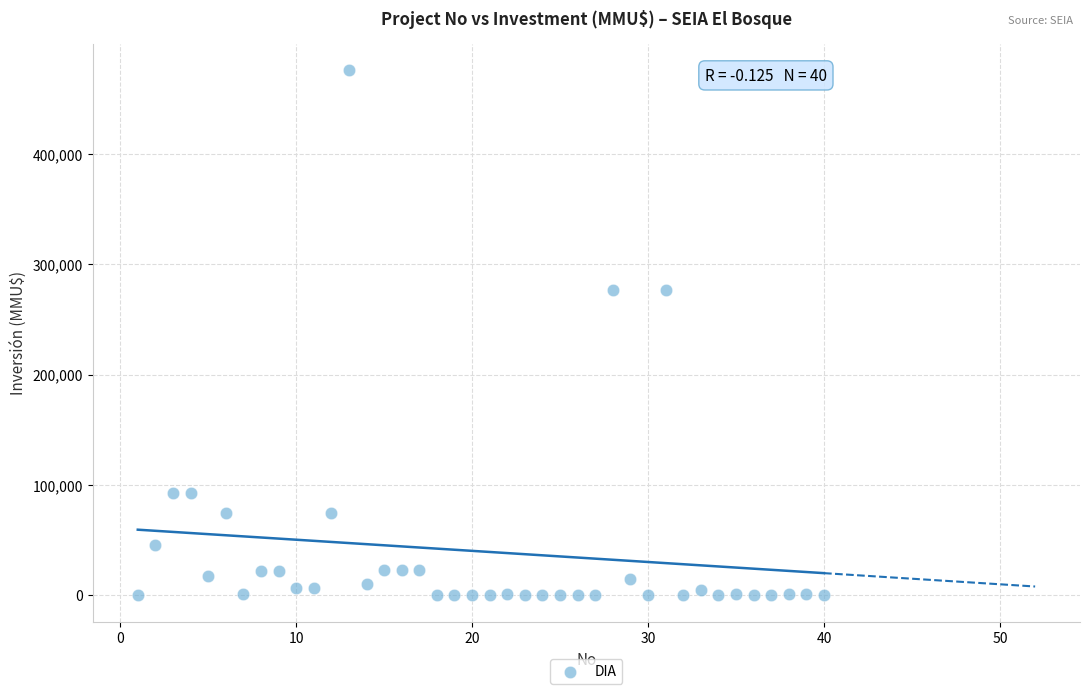

What is the range of X values (max minus min)?

39